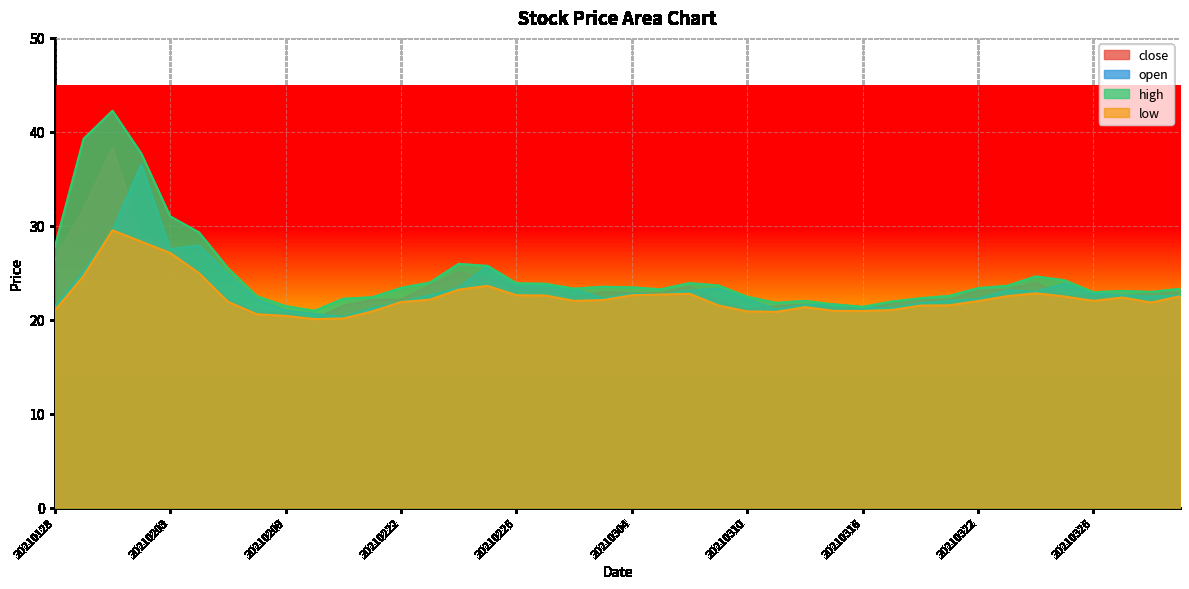

What is the difference between the highest and lowest values at 20210203?

3.9